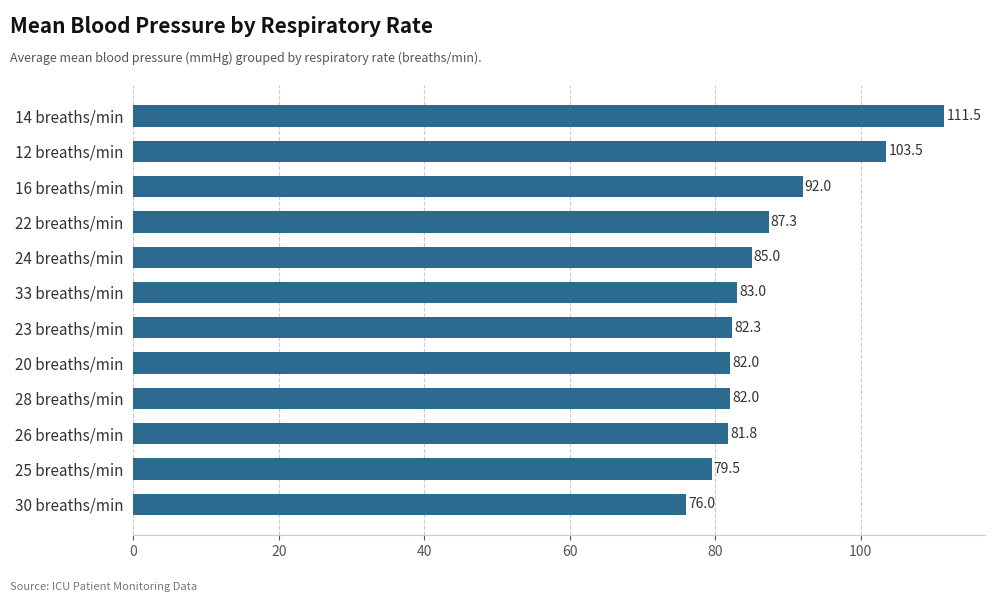

What is the difference between the maximum and second lowest values?

32.0